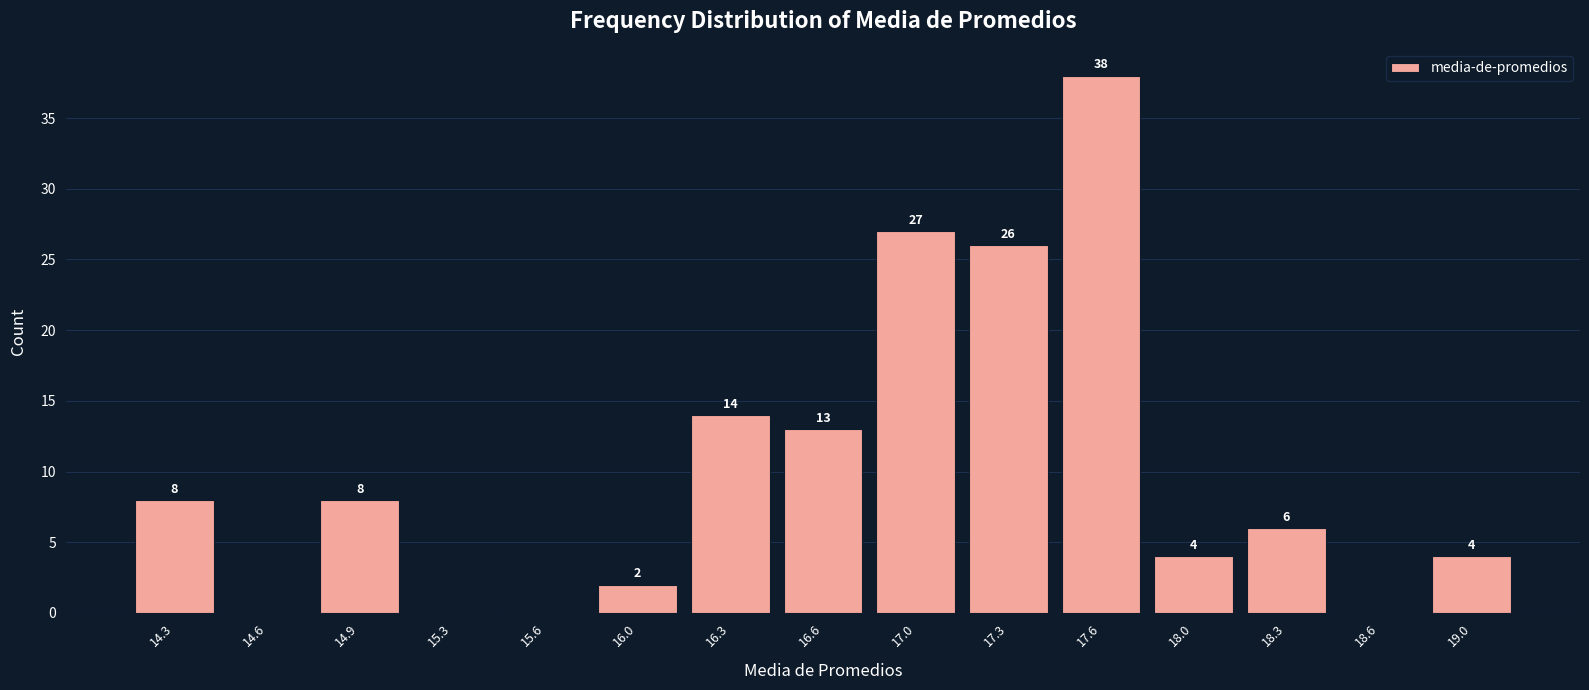

Which range on the x-axis has the tallest bar?

17.45 to 17.80